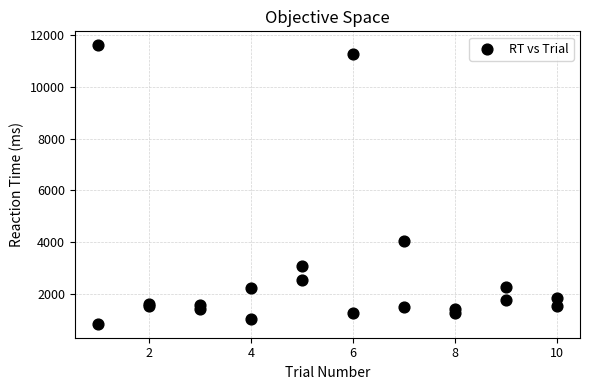

What Y value in the scatter plot is closest to 6222?

4047